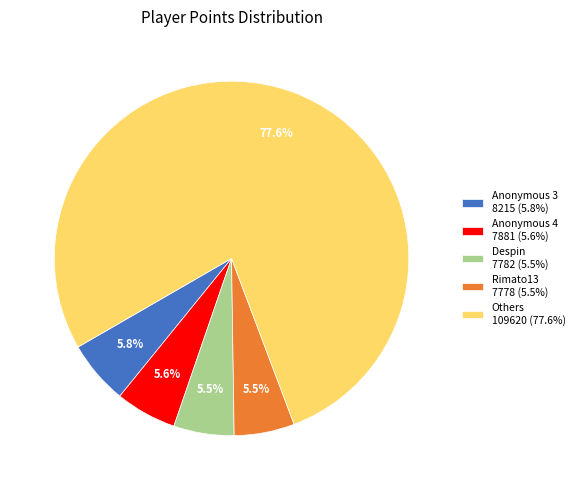

Approximately how many times larger is the value at Rimato13 7778 (5.5%) compared to Anonymous 4 7881 (5.6%)?

1.0